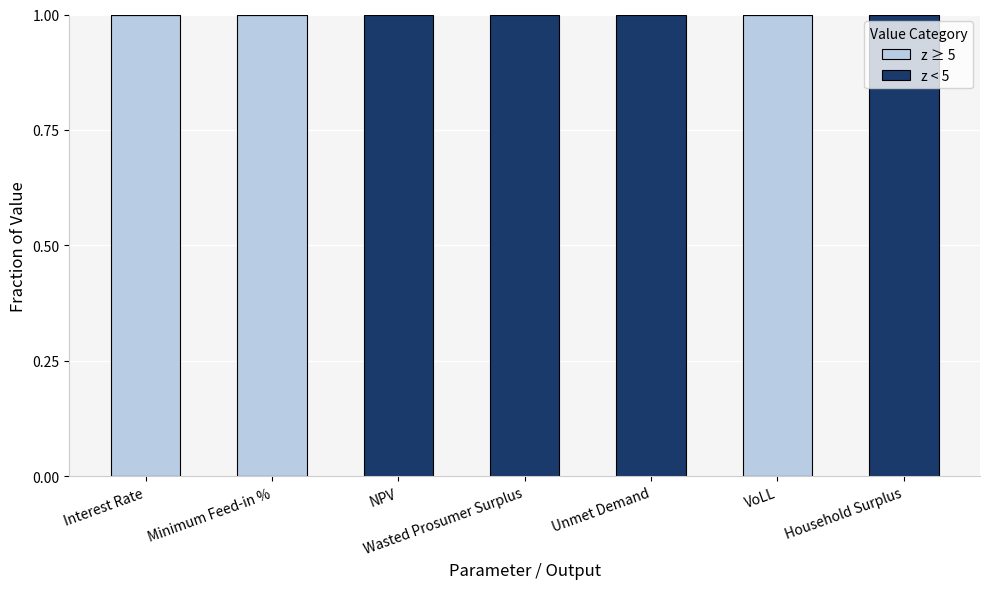

What is the sum of all z < 5 values?

3